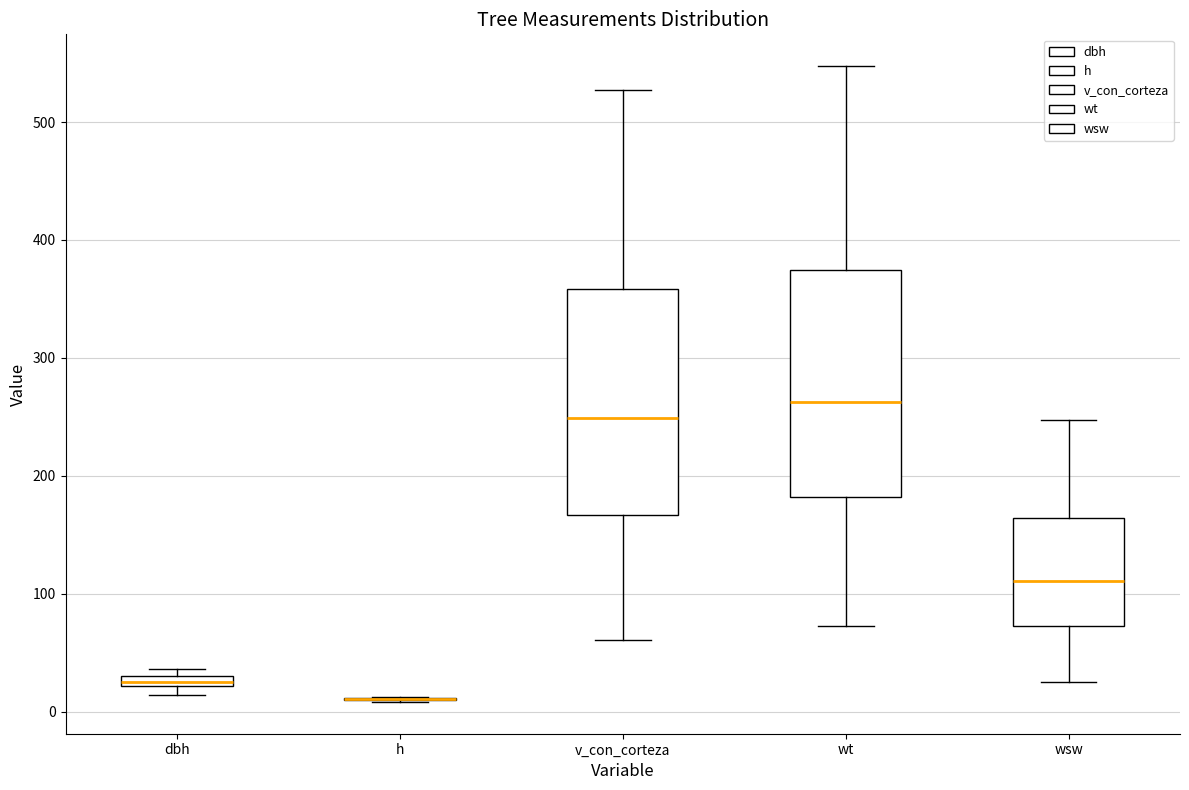

Where is the upper edge of the box for dbh on the y-axis? The values are not printed on the chart, so give them approximately, as read against the axis.

30